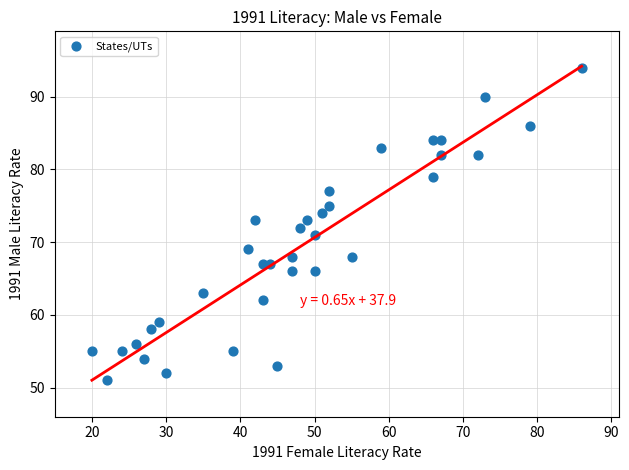

What is the range of Y values (max minus min)?

43